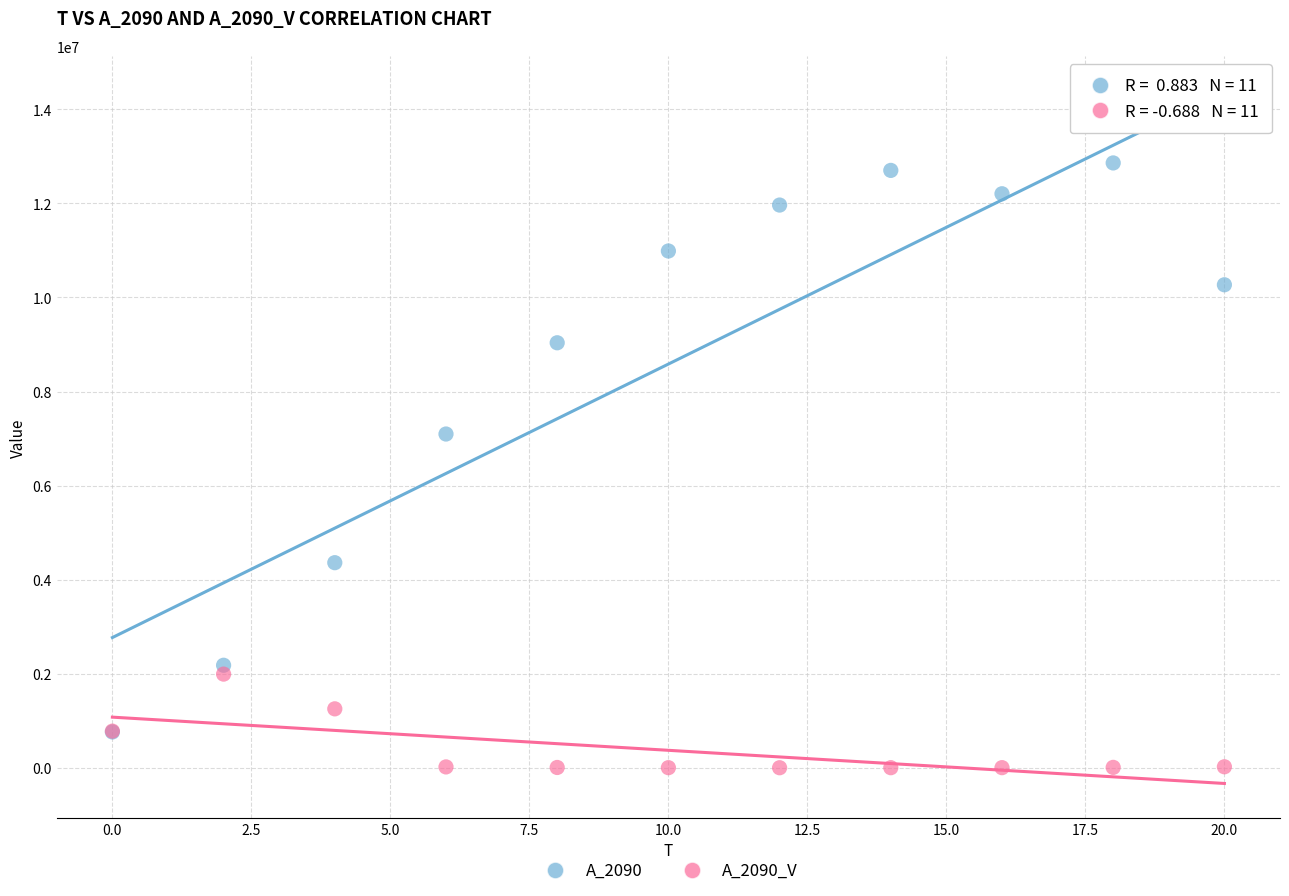

Across all series, what Y value is closest to 6431360?

7097172.6